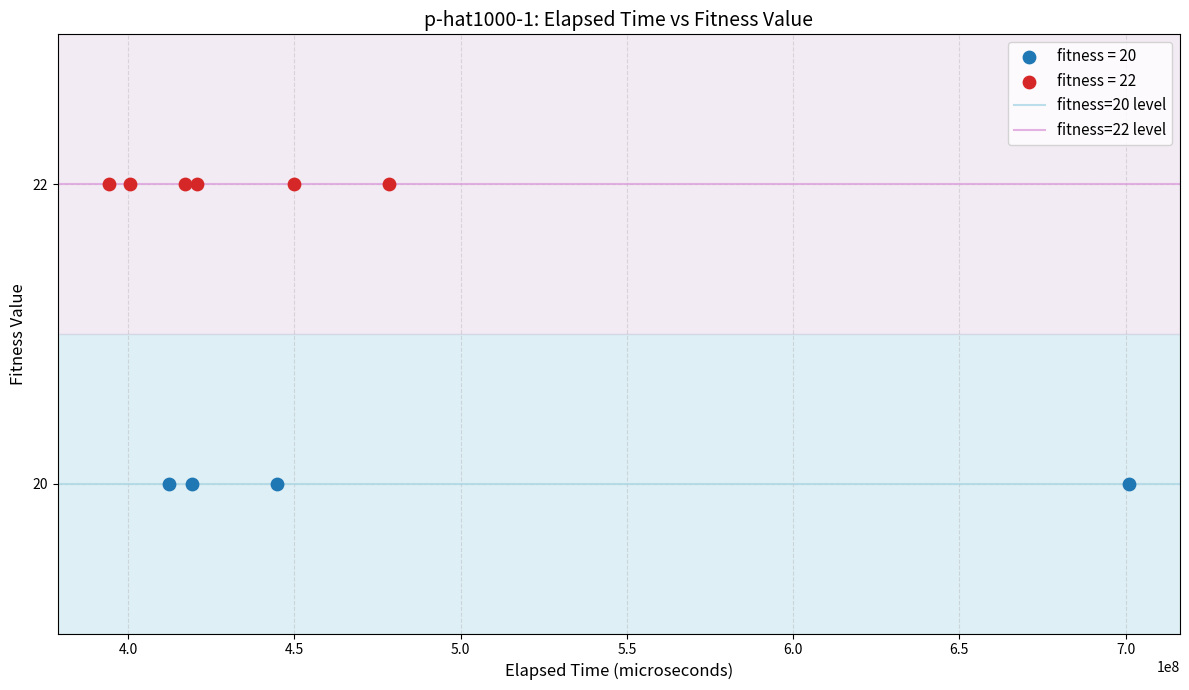

Which series contains the lowest Y value?

fitness = 20